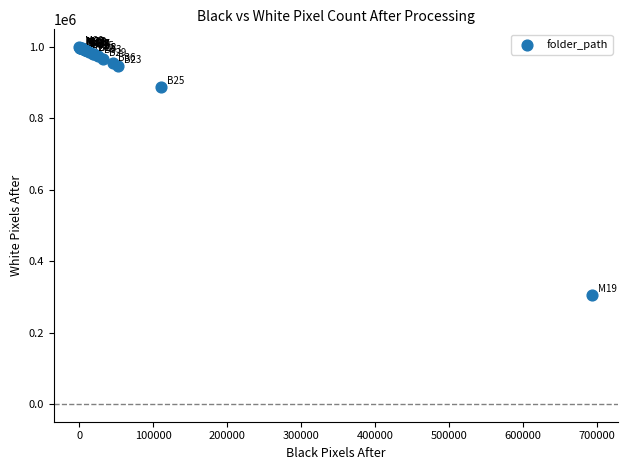

What Y value in the scatter plot is closest to 652583?

889214